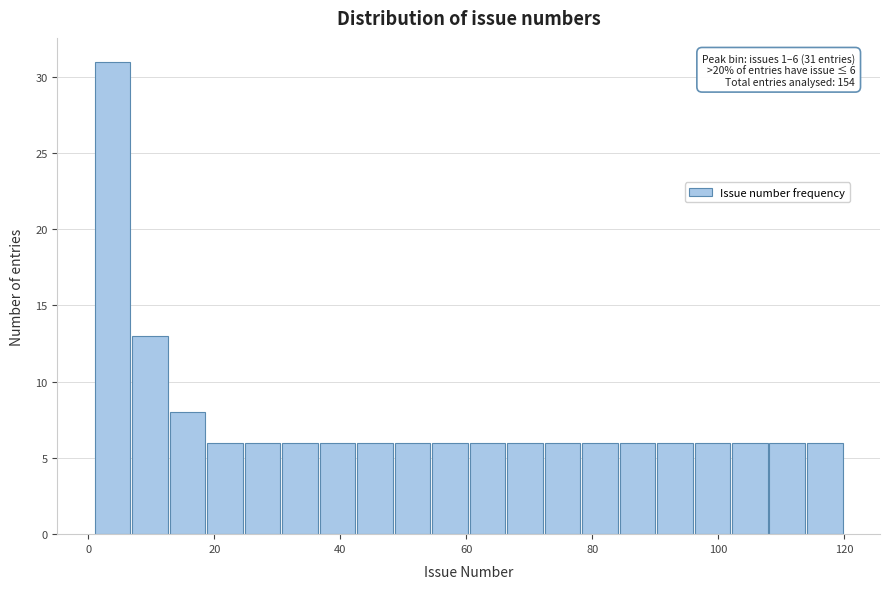

Read against the x-axis, roughly where is the centre of the tallest bar?

4